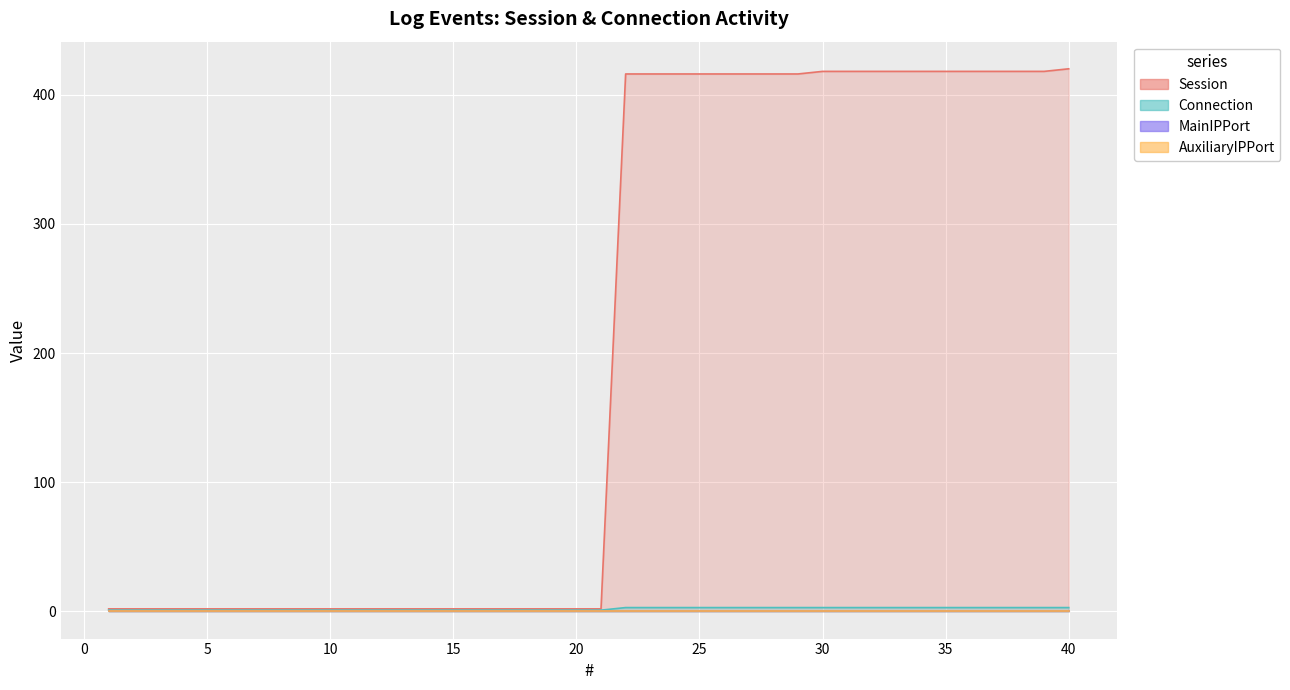

Rank the categories by Connection value from highest to lowest.

22, 23, 24, 25, 26, 27, 28, 29, 30, 31, 32, 33, 34, 35, 36, 37, 38, 39, 40, 1, 2, 3, 4, 5, 6, 7, 8, 9, 10, 11, 12, 13, 14, 15, 16, 17, 18, 19, 20, 21